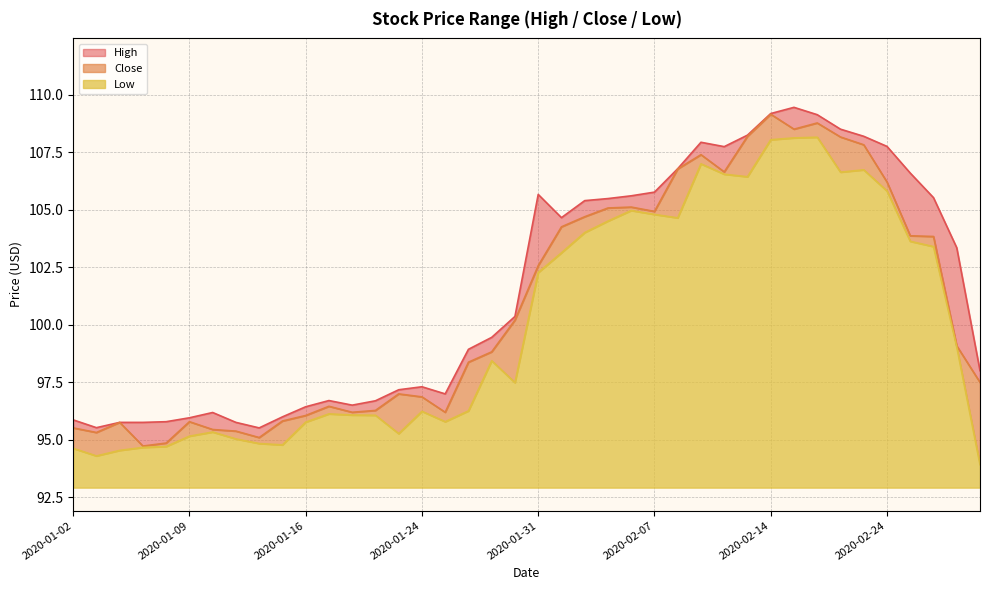

Which series has the largest range (max minus min)?

Close